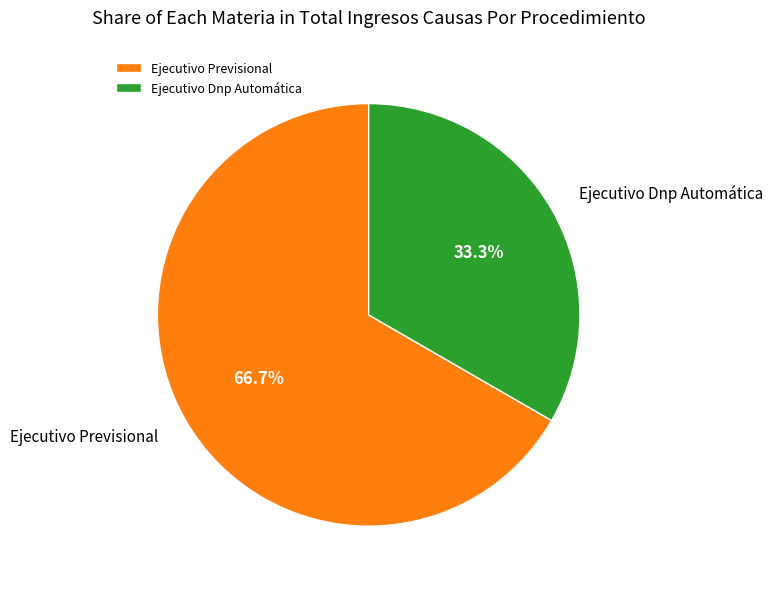

Count the number of slices in the pie.

2